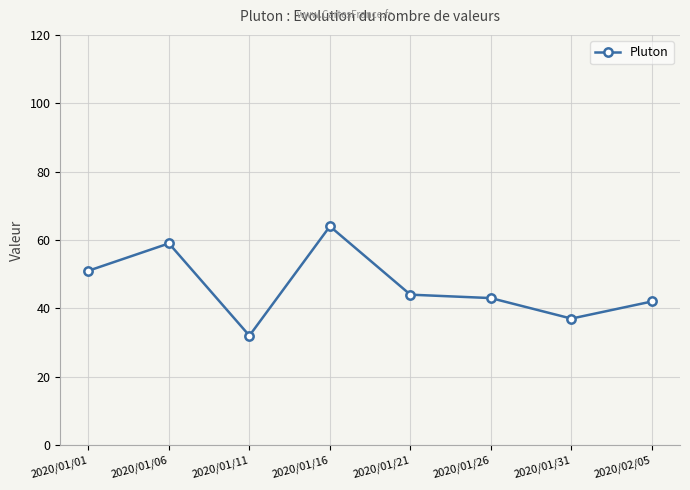

The chart shows a value of 15 at 2020/01/06. True or false?

False